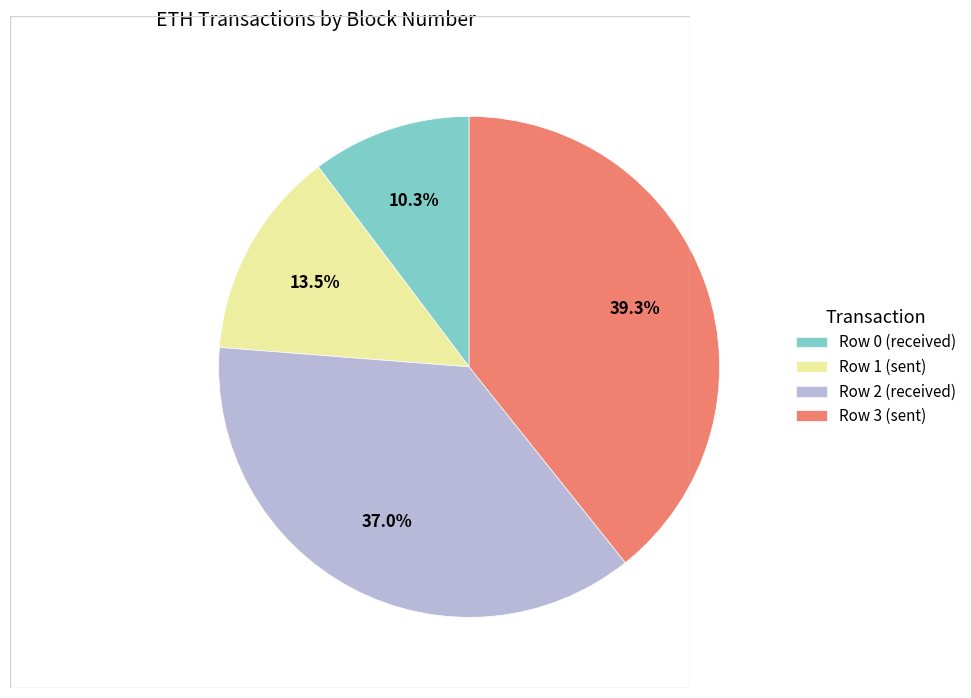

To the nearest percent, what portion does Row 2 represent?

37%